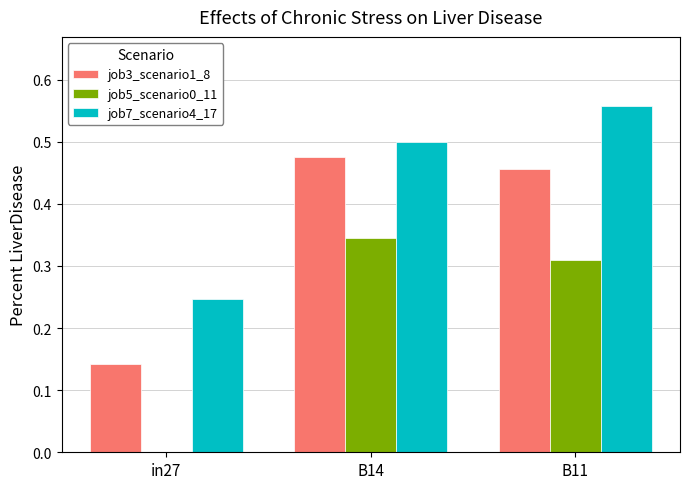

Is it true that job3_scenario1_8 equals 0.5 at B14?

True